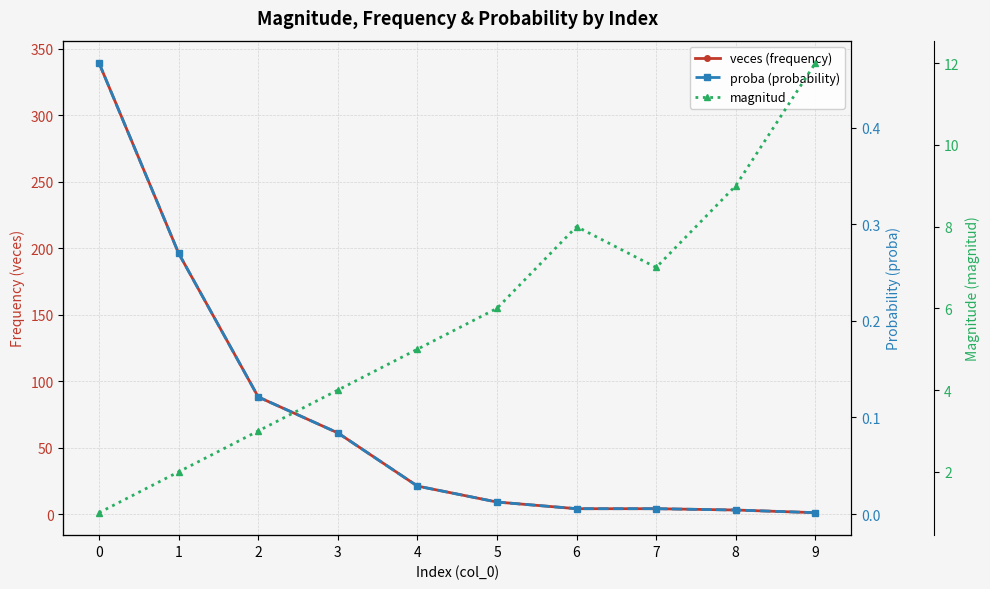

Where is the first local maximum for magnitud?

6